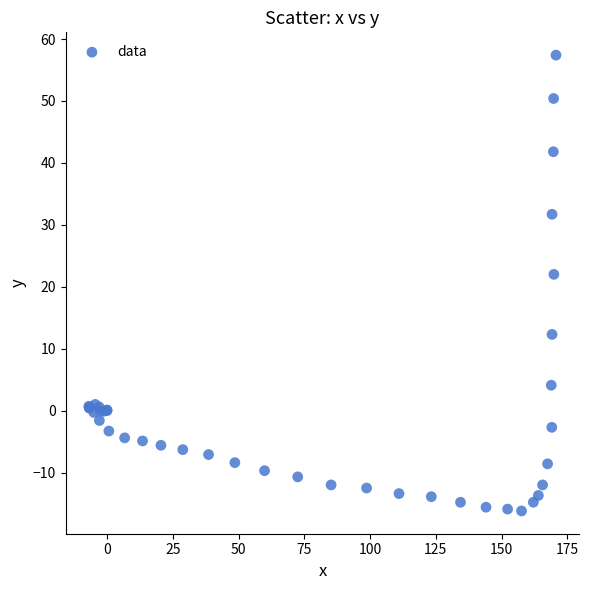

What Y value in the scatter plot is closest to 20?

22.0